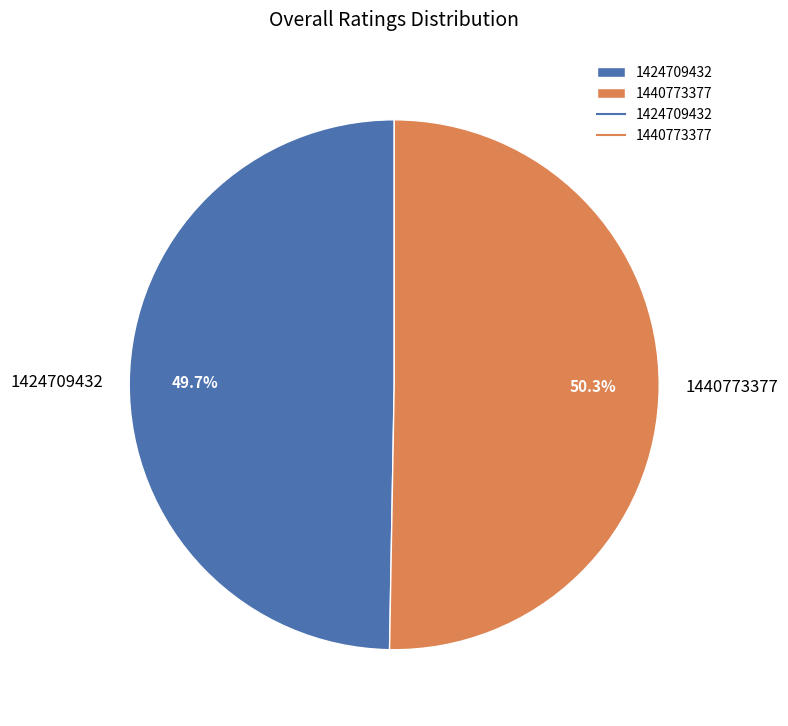

True or false: 1424709432 accounts for 42% of the total.

False